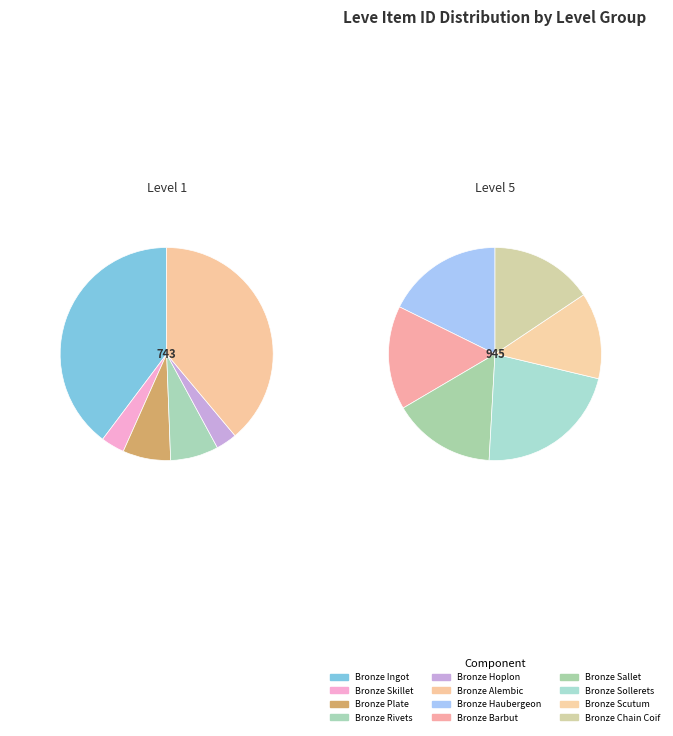

To the nearest percent, what percentage of the pie is Bronze Skillet?

3%